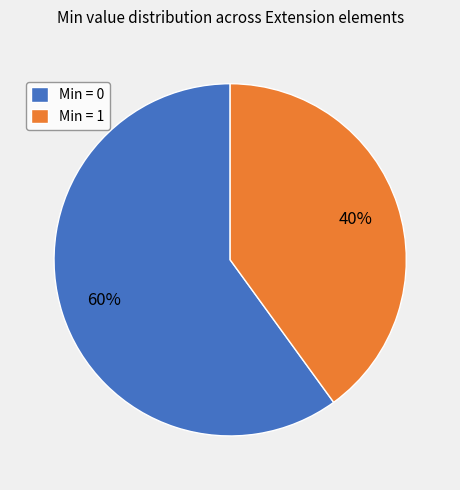

To the nearest percent, what is the average slice percentage?

50%